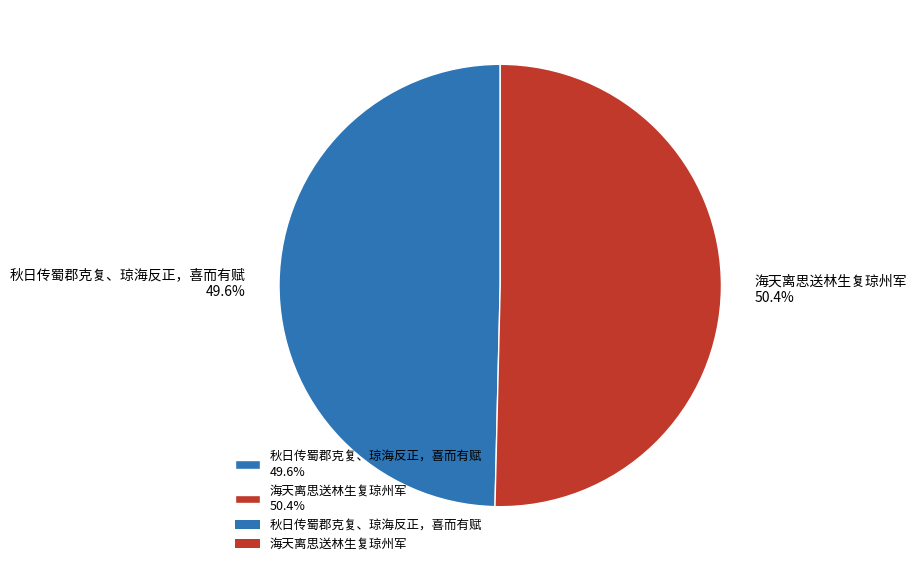

Count the number of slices in the pie.

2